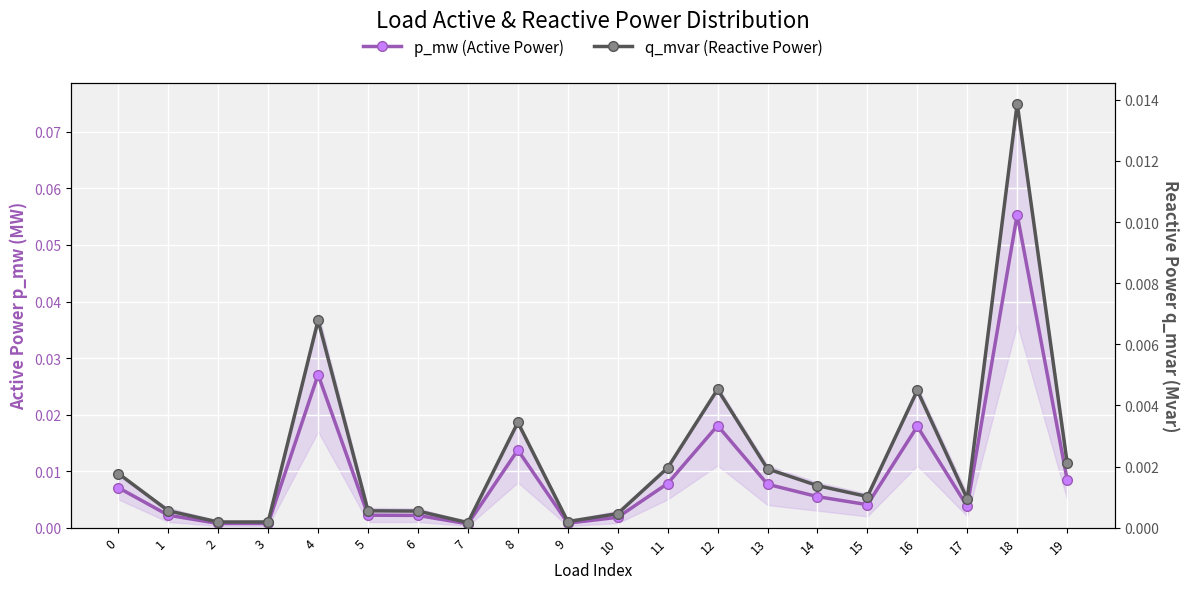

At 14, list the series in order from smallest to largest.

q_mvar (Reactive Power), p_mw (Active Power)